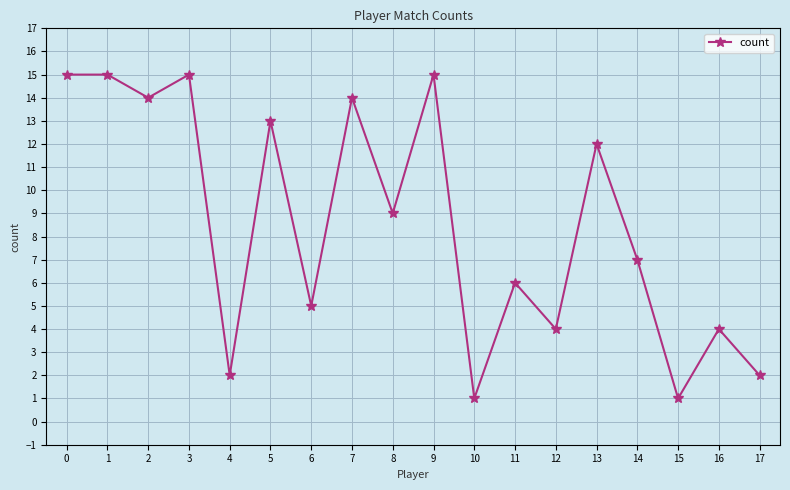

What is the greatest value displayed?

15